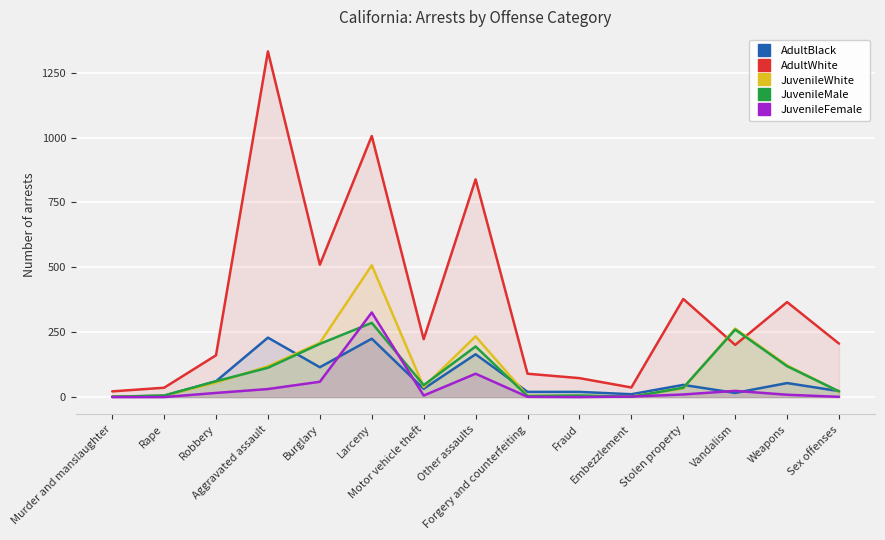

What position from the left is Other assaults?

8